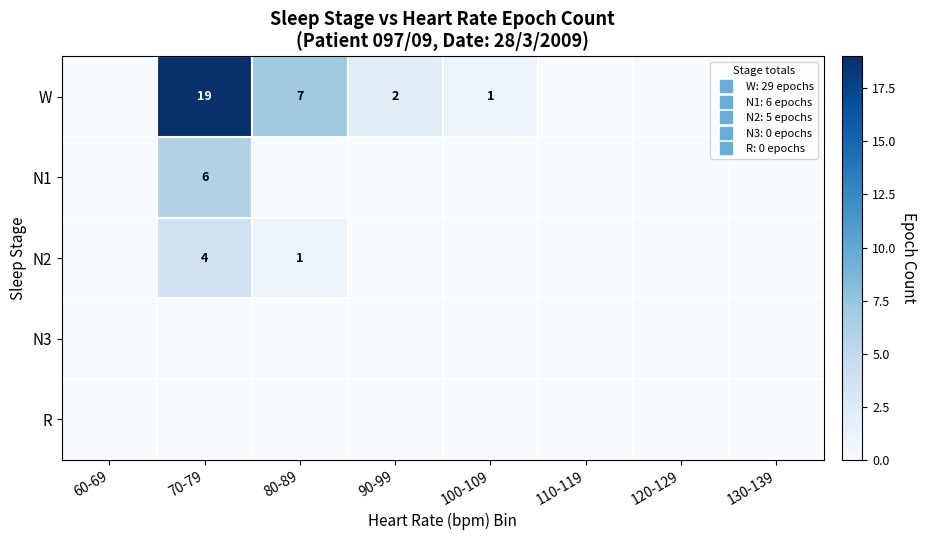

At which label is N3 closest to 0?

60-69